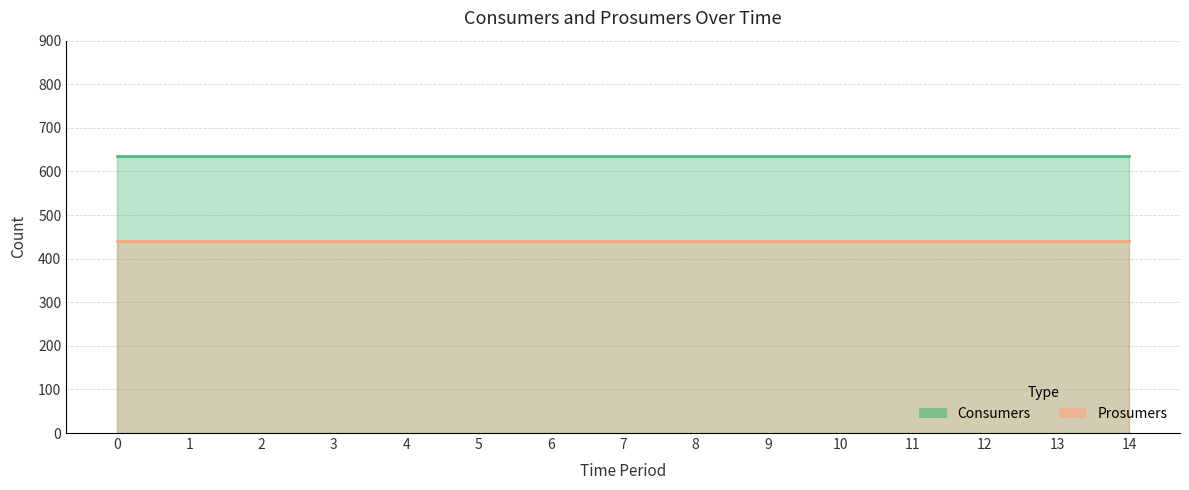

What value does the Consumers series have at 9?

635